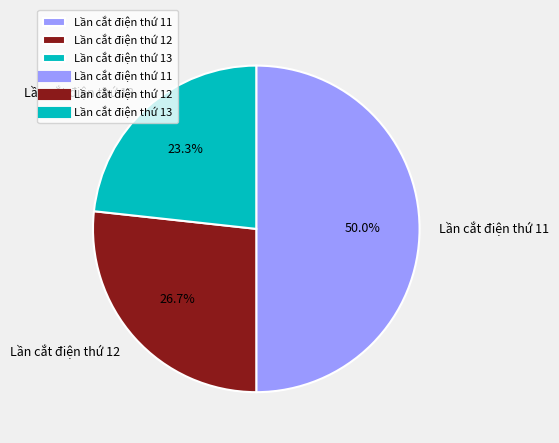

To the nearest percent, what is the difference between the largest and smallest slice percentages?

27%